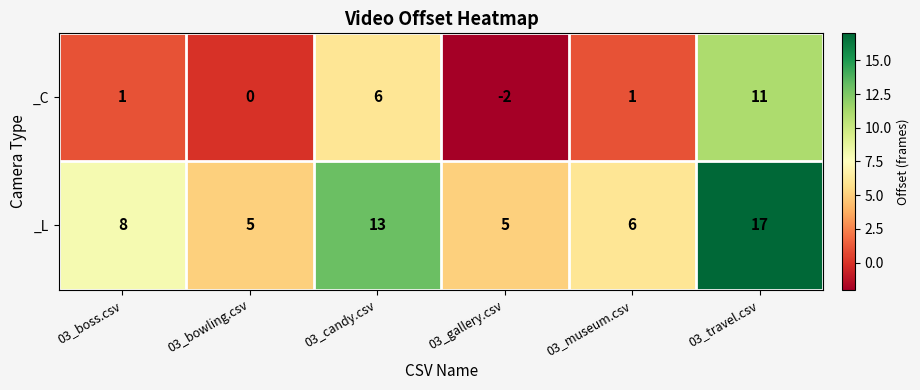

Which series has the largest total across all categories?

_L